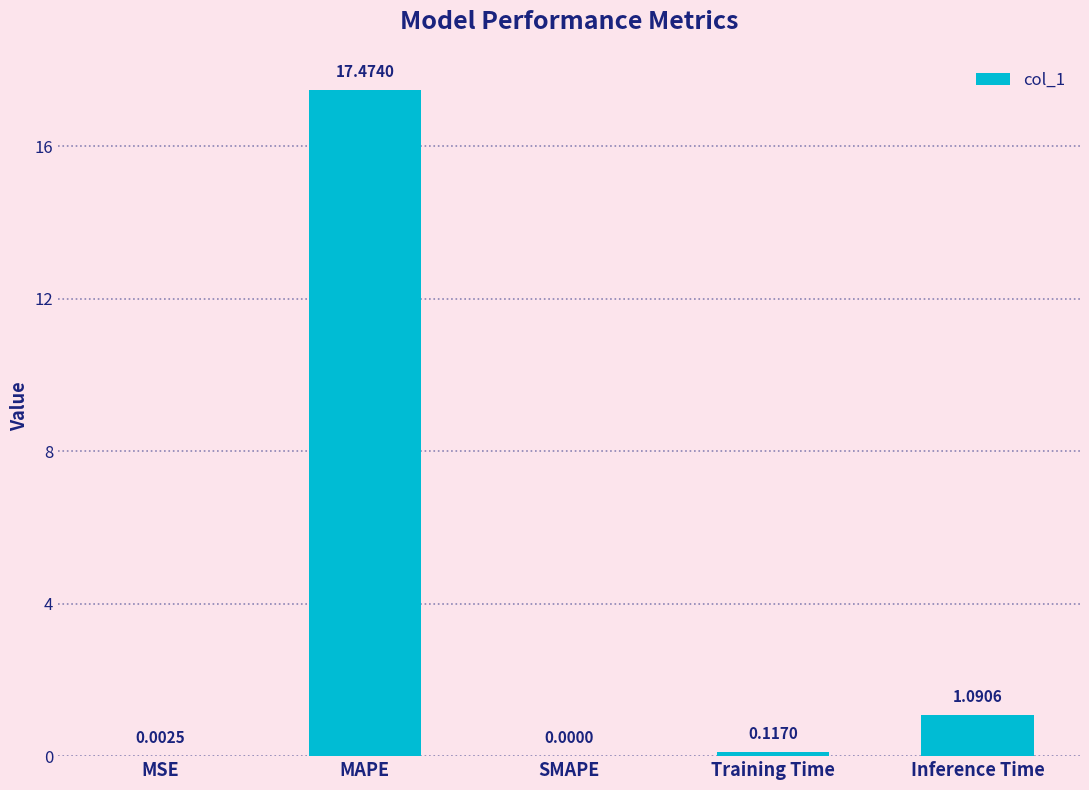

At which category does the chart reach its peak across all series?

MAPE